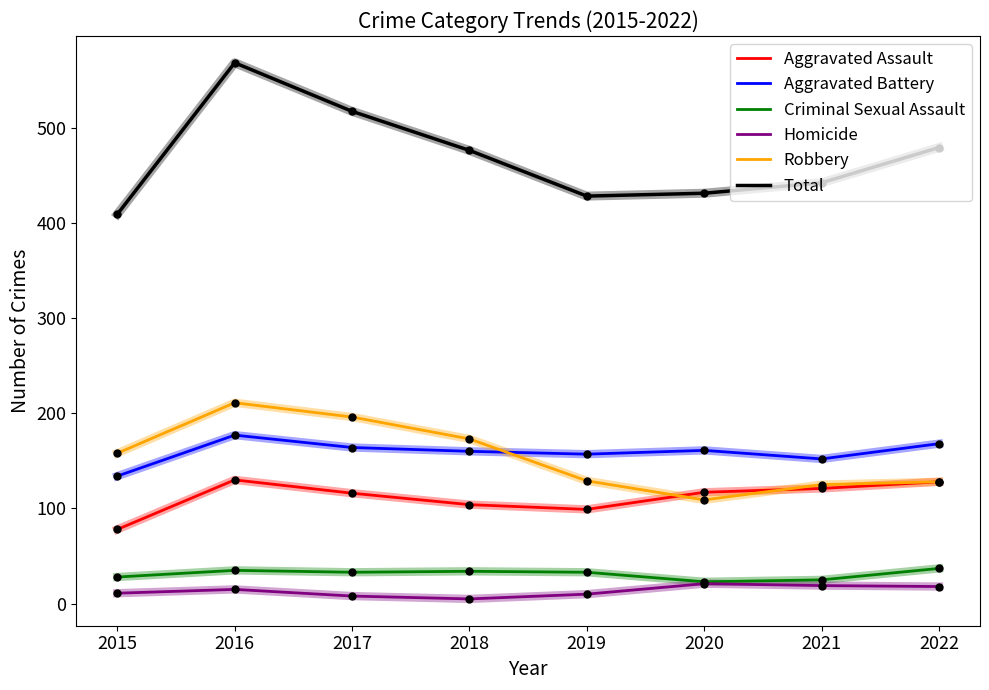

The Criminal Sexual Assault series shows 25 at 2021. True or false?

True